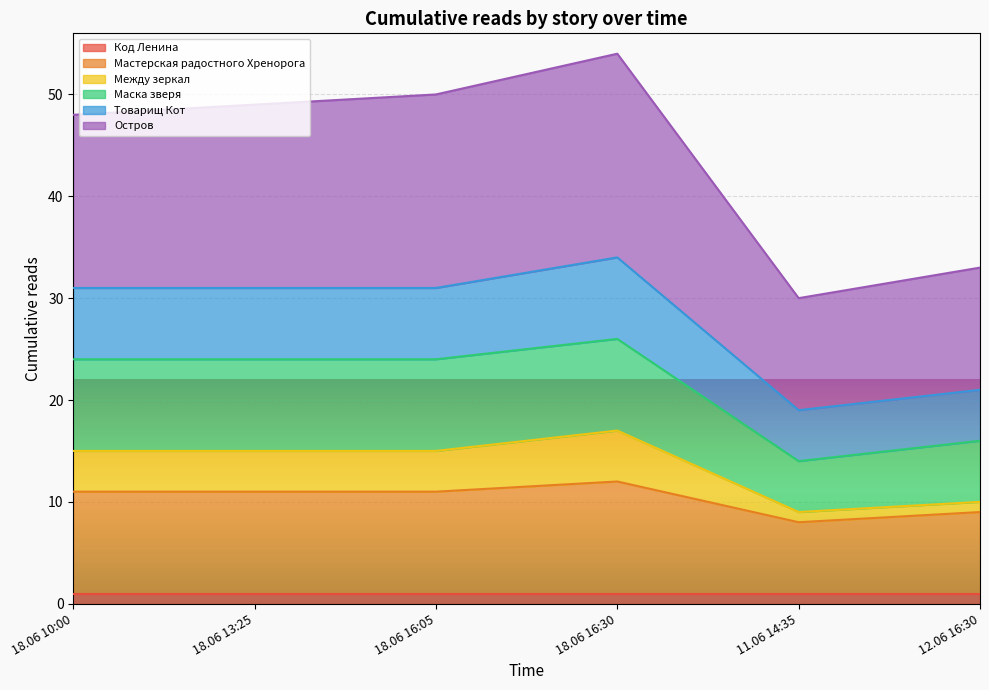

True or false: Мастерская радостного Хренорога and Товарищ Кот intersect in this chart.

False